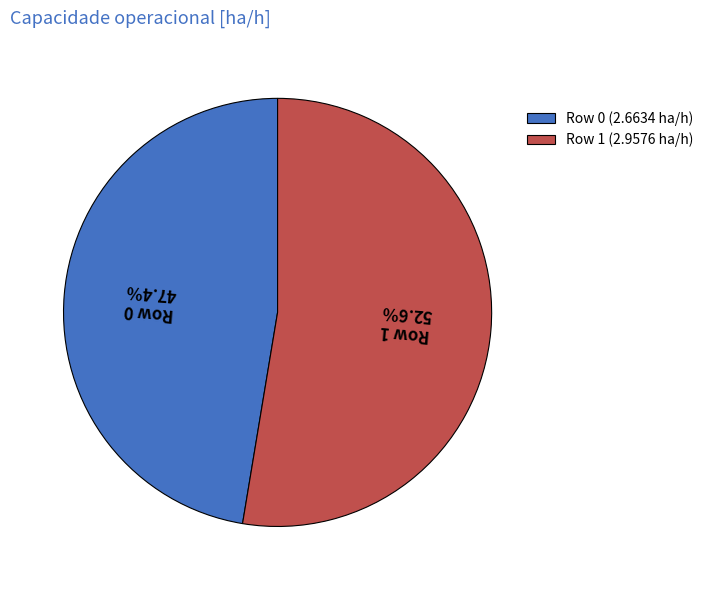

Approximately how many times larger is the value at Row 0 compared to Row 1?

0.9